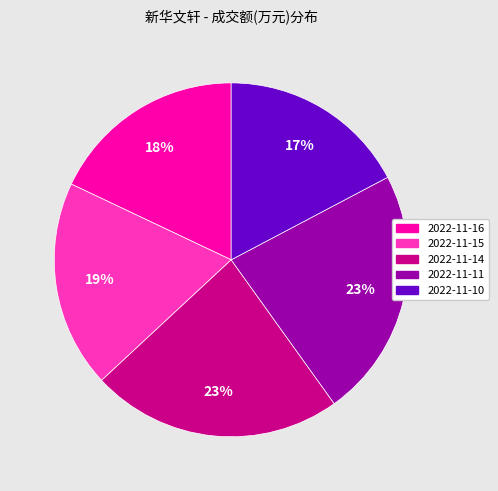

Do 2022-11-10 and 2022-11-16 together represent more than half of the pie?

No